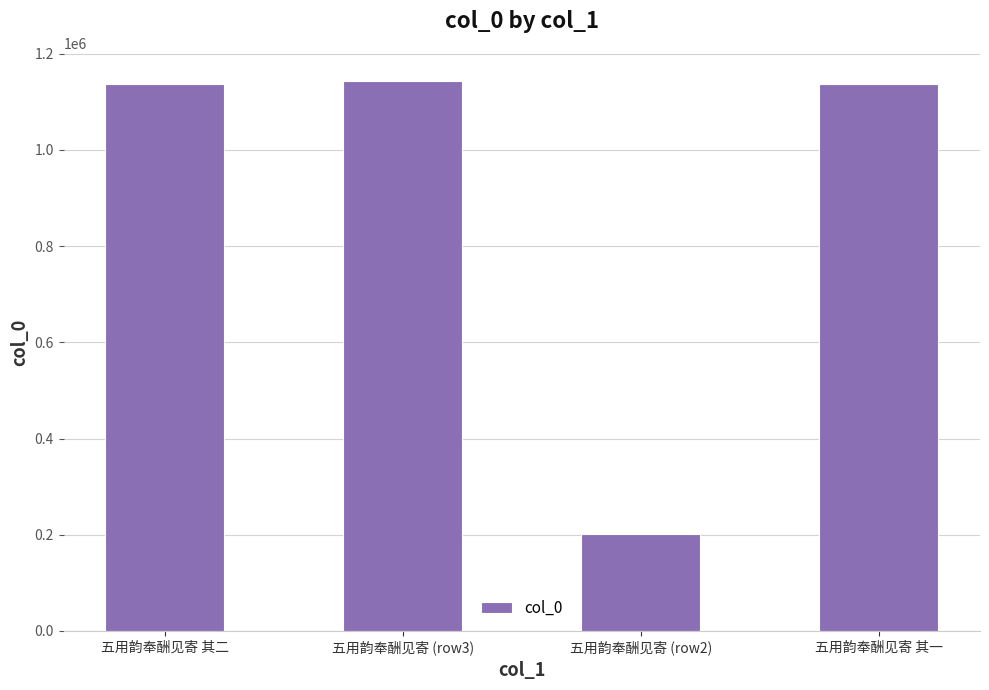

What is the sum of all values?

3620466